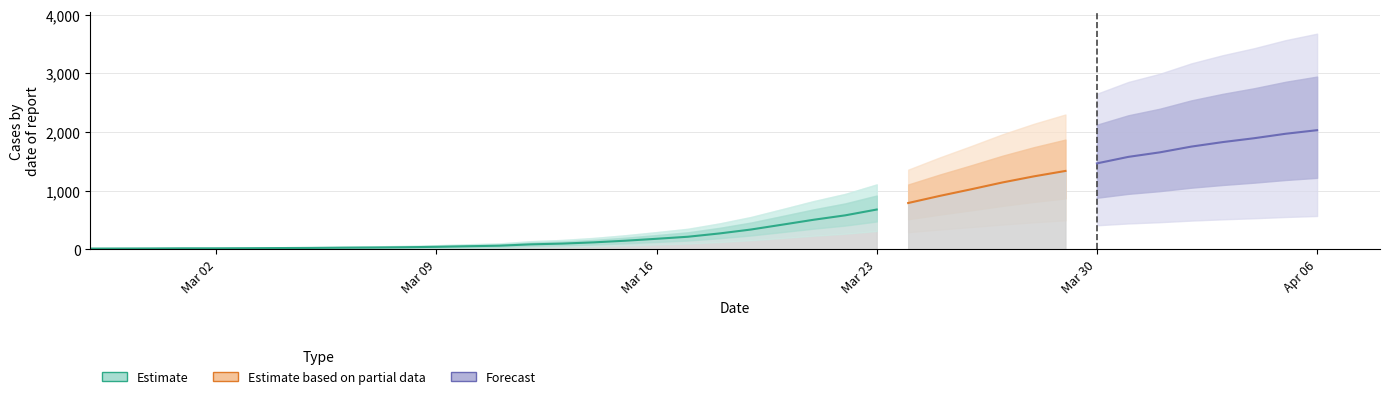

Between 2020-03-27 and 2020-03-12, which is larger?

2020-03-27